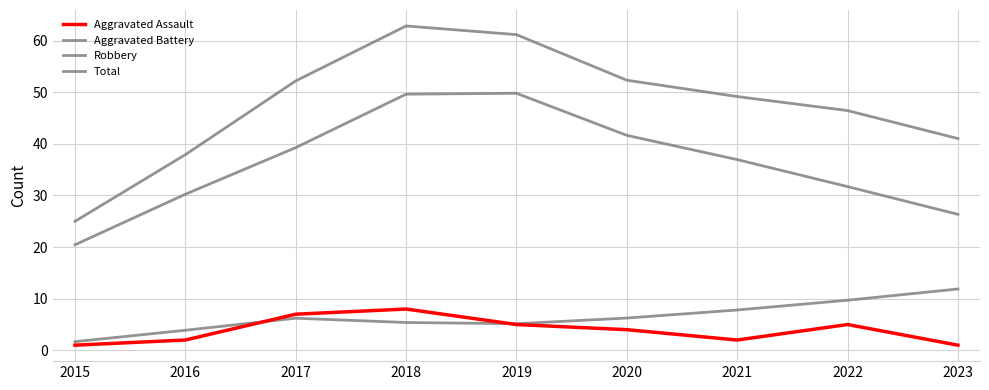

Does the chart have visible grid lines?

Yes